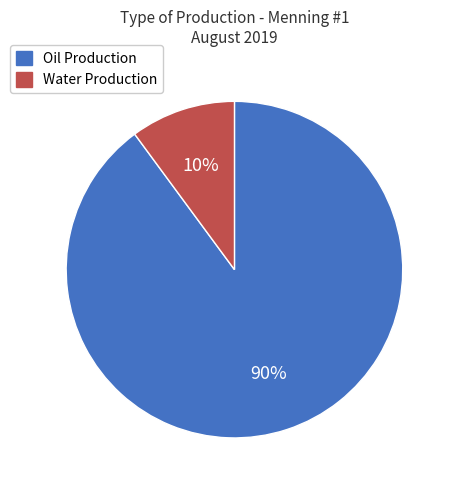

To the nearest percent, what portion does Oil Production represent?

90%